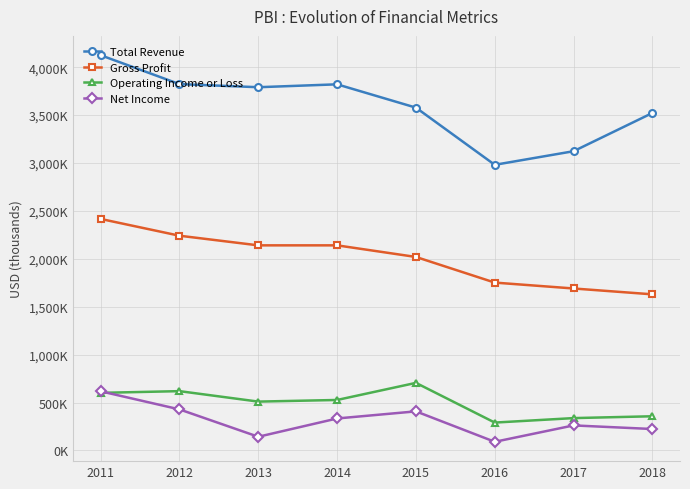

True or false: Gross Profit and Operating Income or Loss intersect in this chart.

False